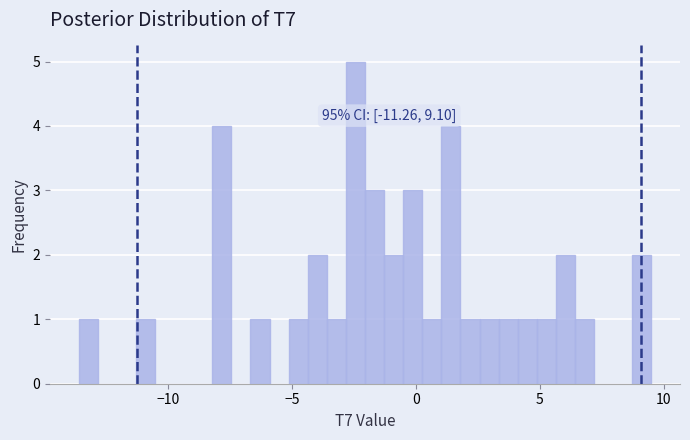

Read against the x-axis, roughly where is the centre of the tallest bar?

-2.5